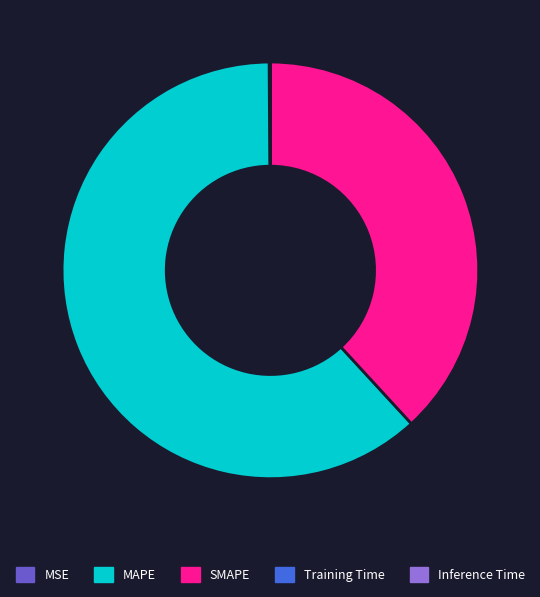

Which category has the biggest portion of the pie?

MAPE